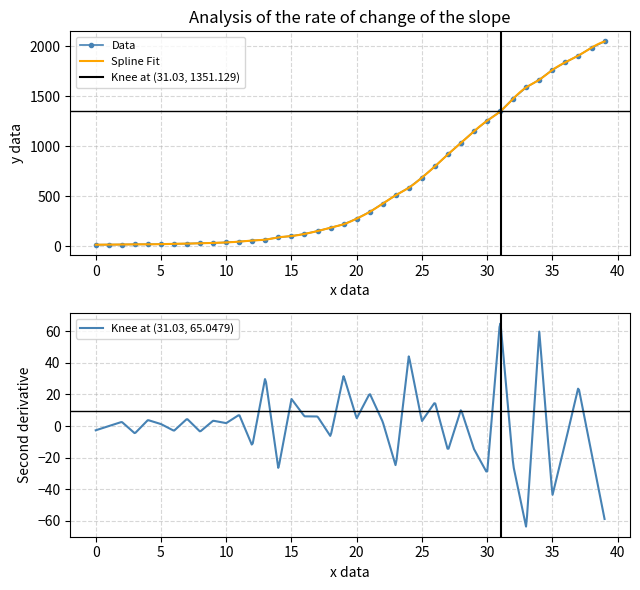

Reading left to right, transcribe all the data shown in this chart.

13	14	15	17	17	19	22	24	28	31	36	44	55	64	87	100	121	150	183	218	274	342	425	509	584	685	798	919	1034	1151	1255	1348	1477	1590	1666	1764	1841	1908	1987	2049